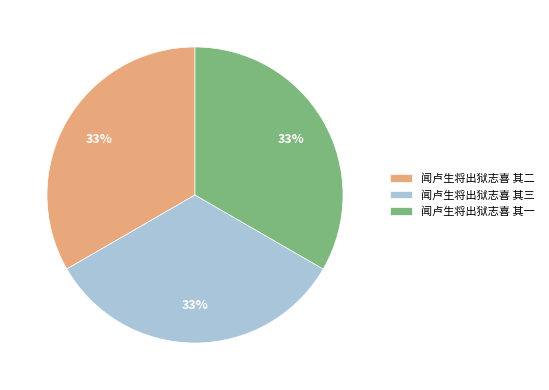

Approximately how many times larger is the value at 闻卢生将出狱志喜 其一 compared to 闻卢生将出狱志喜 其三?

1.0